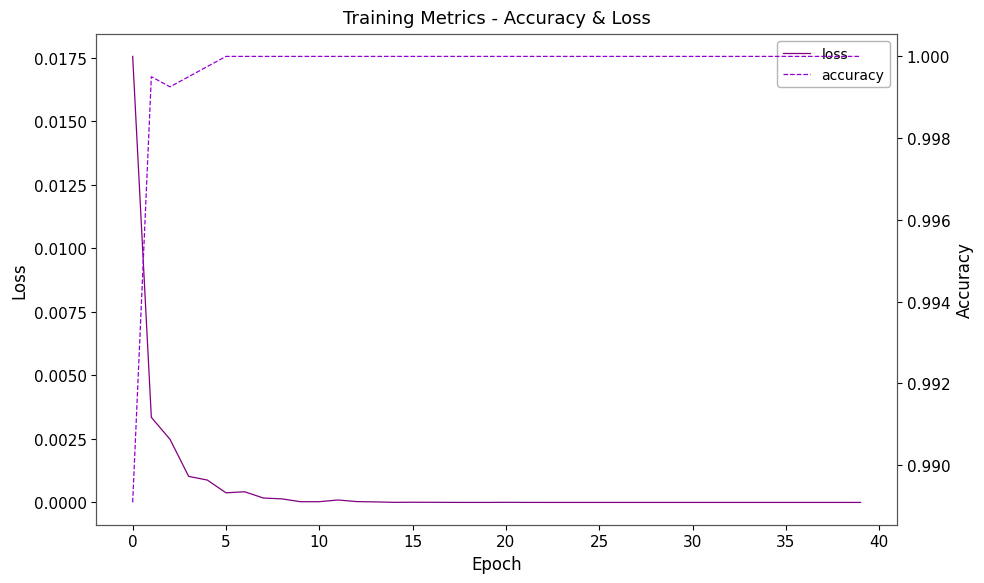

Reading left to right, list all the values displayed in this chart.

loss: 0.0	0.0	0.0	0.0	0.0	0.0	0.0	0.0	0.0	0.0	0.0	0.0	0.0	0.0	0.0	0.0	0.0	0.0	0.0	0.0	0.0	0.0	0.0	0.0	0.0	0.0	0.0	0.0	0.0	0.0	0.0	0.0	0.0	0.0	0.0	0.0	0.0	0.0	0.0	0.0
accuracy: 1.0	1.0	1.0	1.0	1.0	1.0	1.0	1.0	1.0	1.0	1.0	1.0	1.0	1.0	1.0	1.0	1.0	1.0	1.0	1.0	1.0	1.0	1.0	1.0	1.0	1.0	1.0	1.0	1.0	1.0	1.0	1.0	1.0	1.0	1.0	1.0	1.0	1.0	1.0	1.0